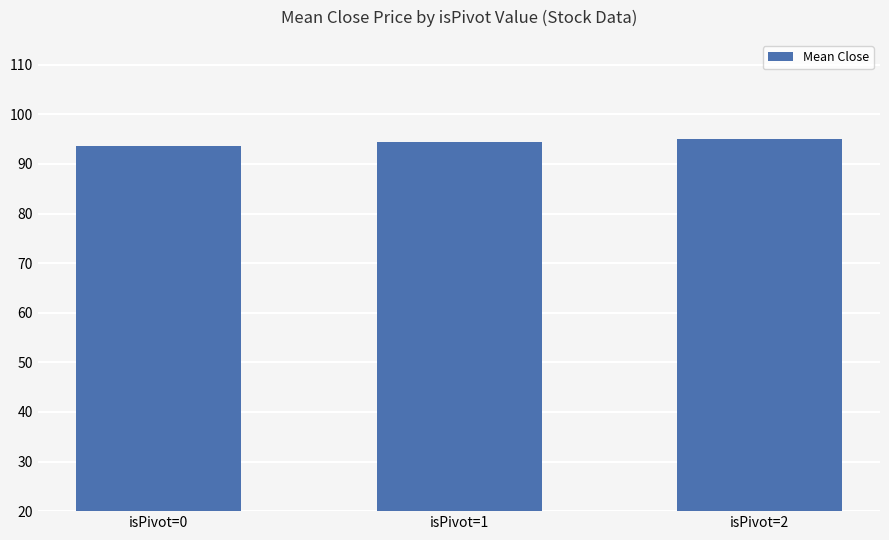

The chart shows a value of 45.9 at isPivot=0. True or false?

False